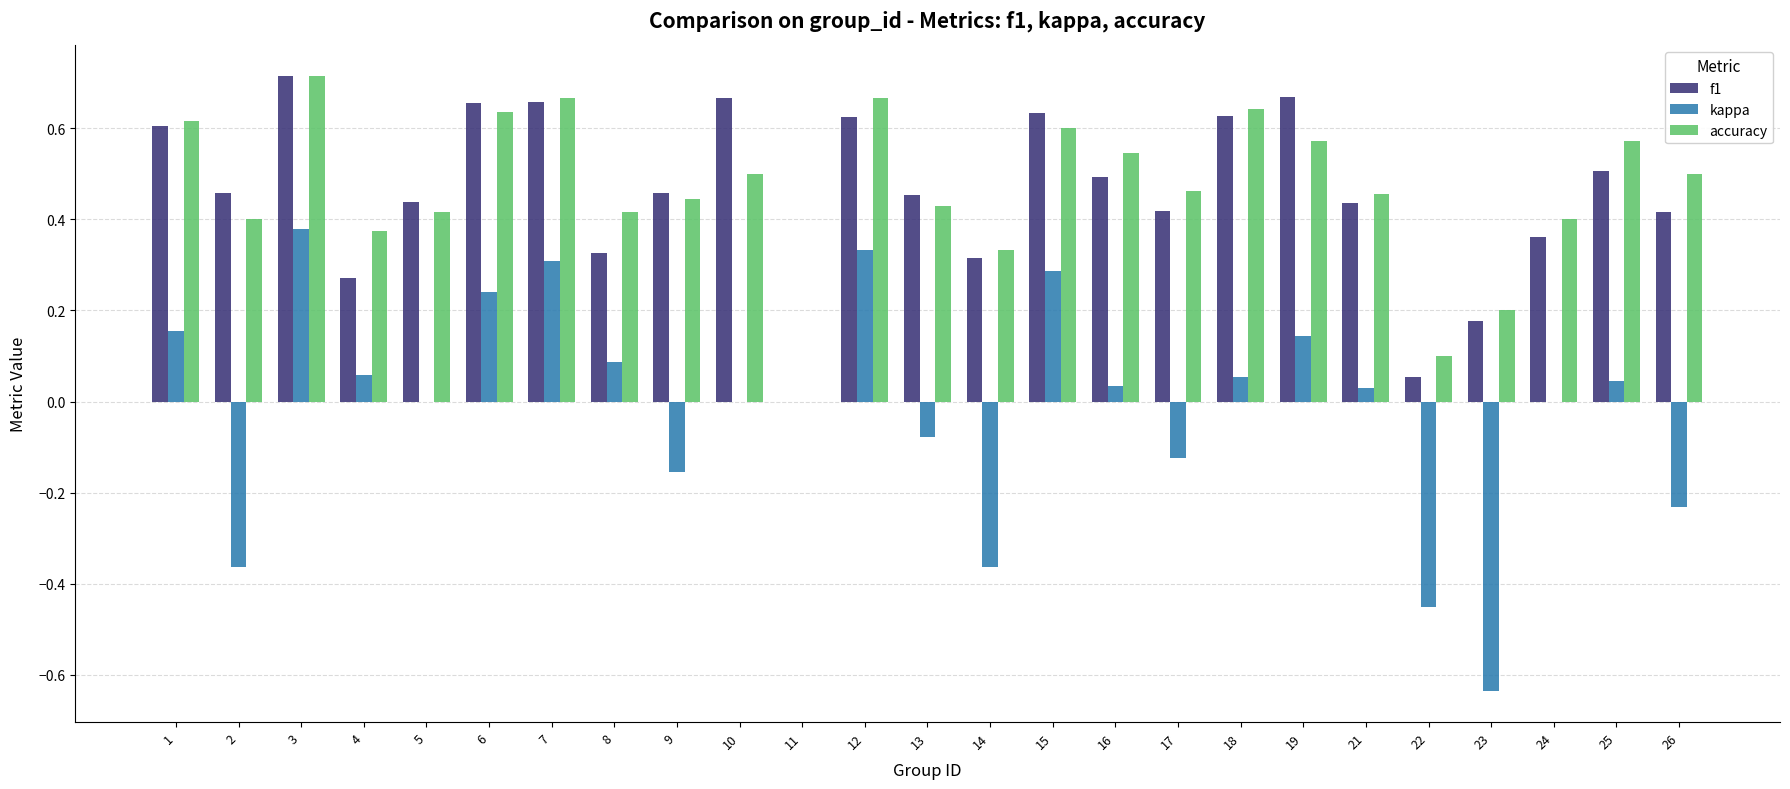

Between 3 and 15, which series saw the biggest shift?

accuracy